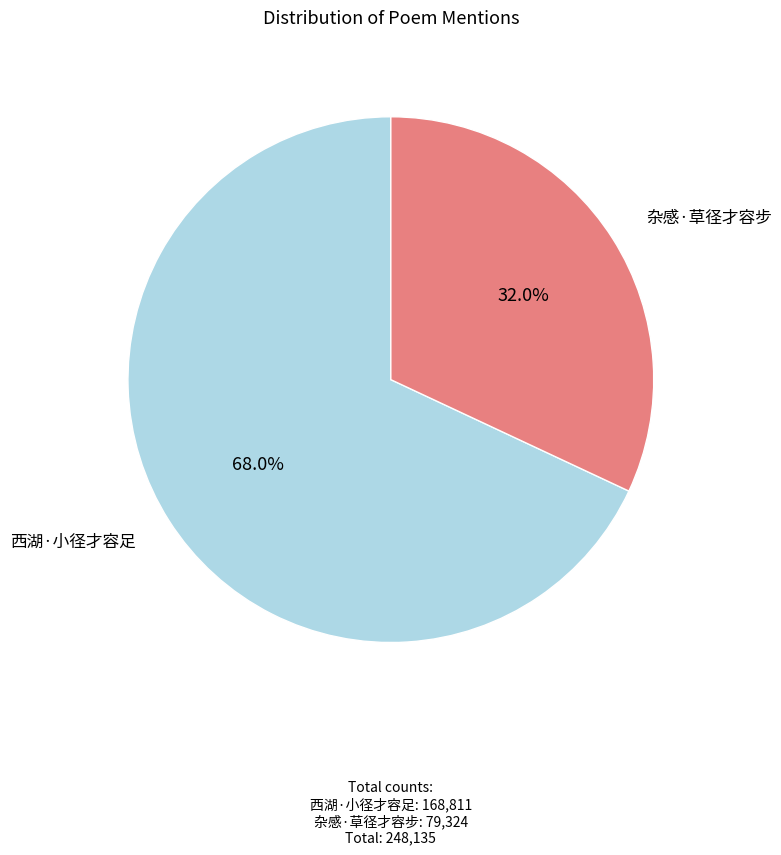

Which category has the biggest portion of the pie?

西湖·小径才容足